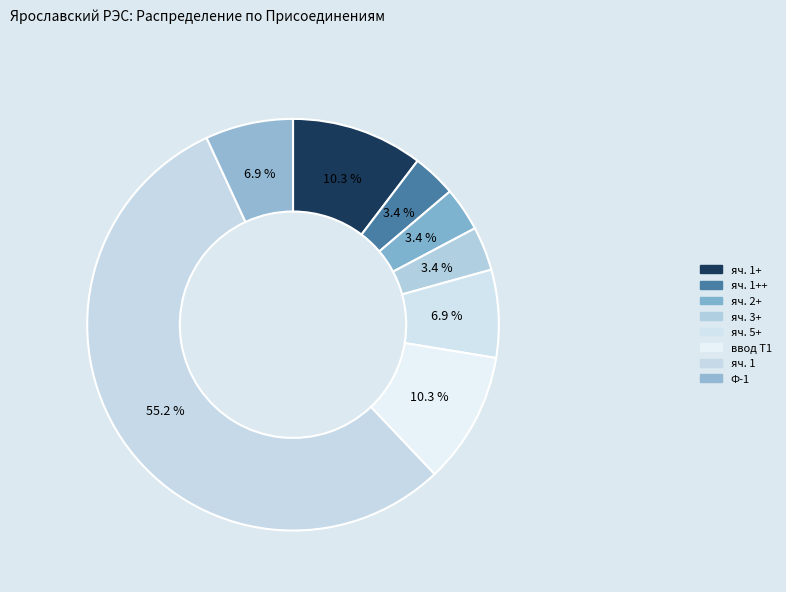

Count the number of slices in the pie.

8